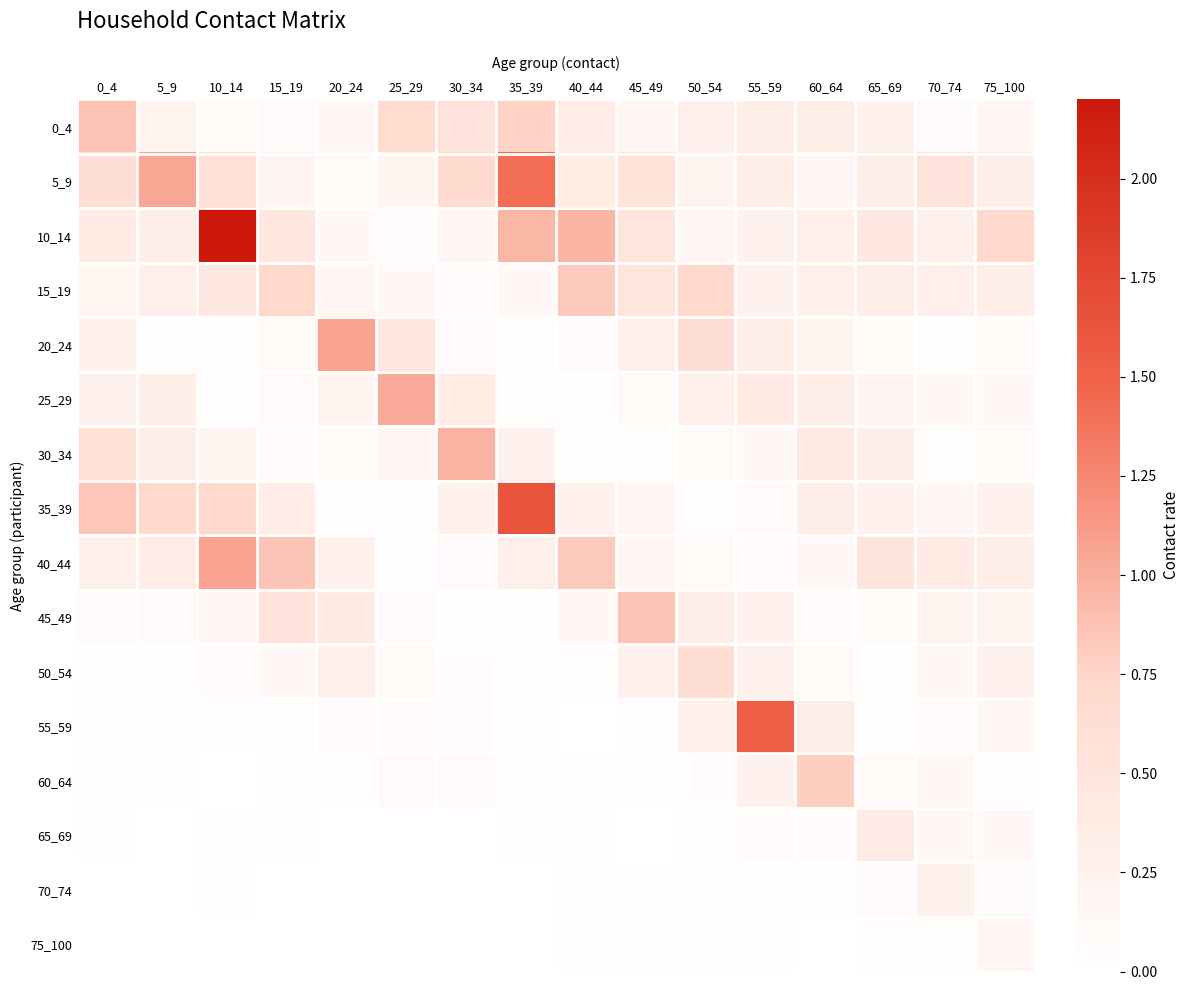

Rank the series at 50_54 from lowest to highest value.

65_69, 70_74, 75_100, 35_39, 60_64, 30_34, 40_44, 10_14, 5_9, 25_29, 55_59, 0_4, 45_49, 20_24, 50_54, 15_19